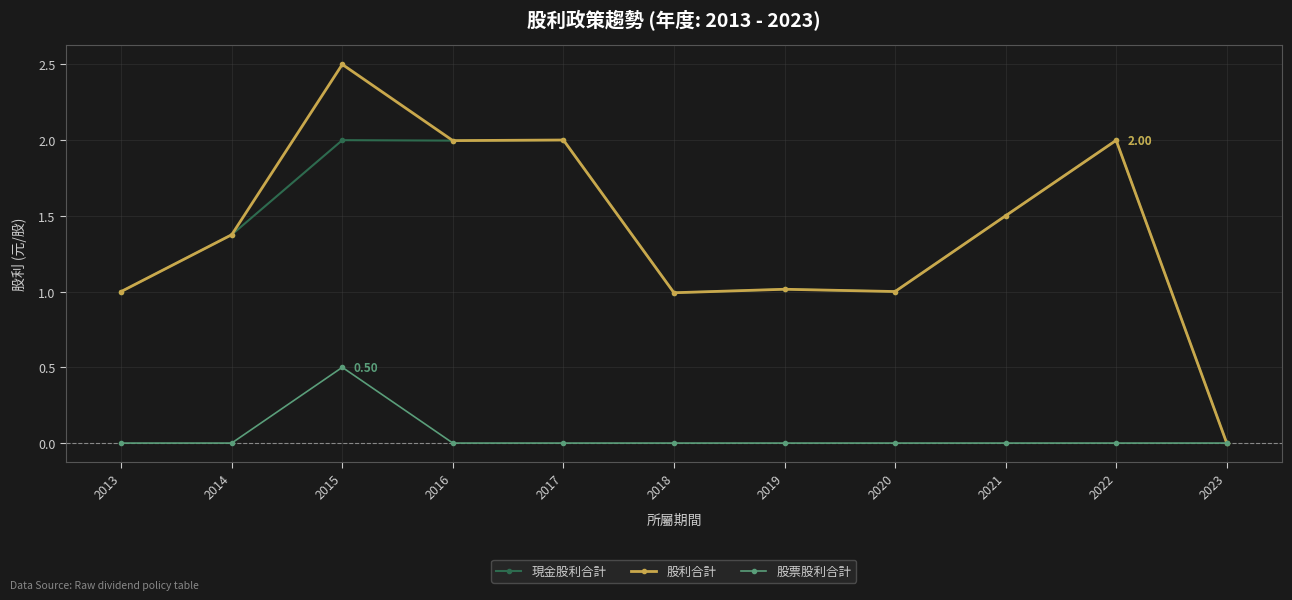

At which category is the sum across all series the highest?

2015